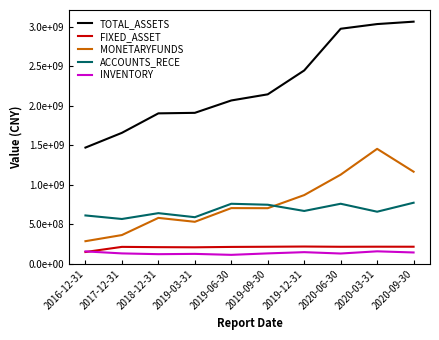

Which series has the largest range (max minus min)?

TOTAL_ASSETS